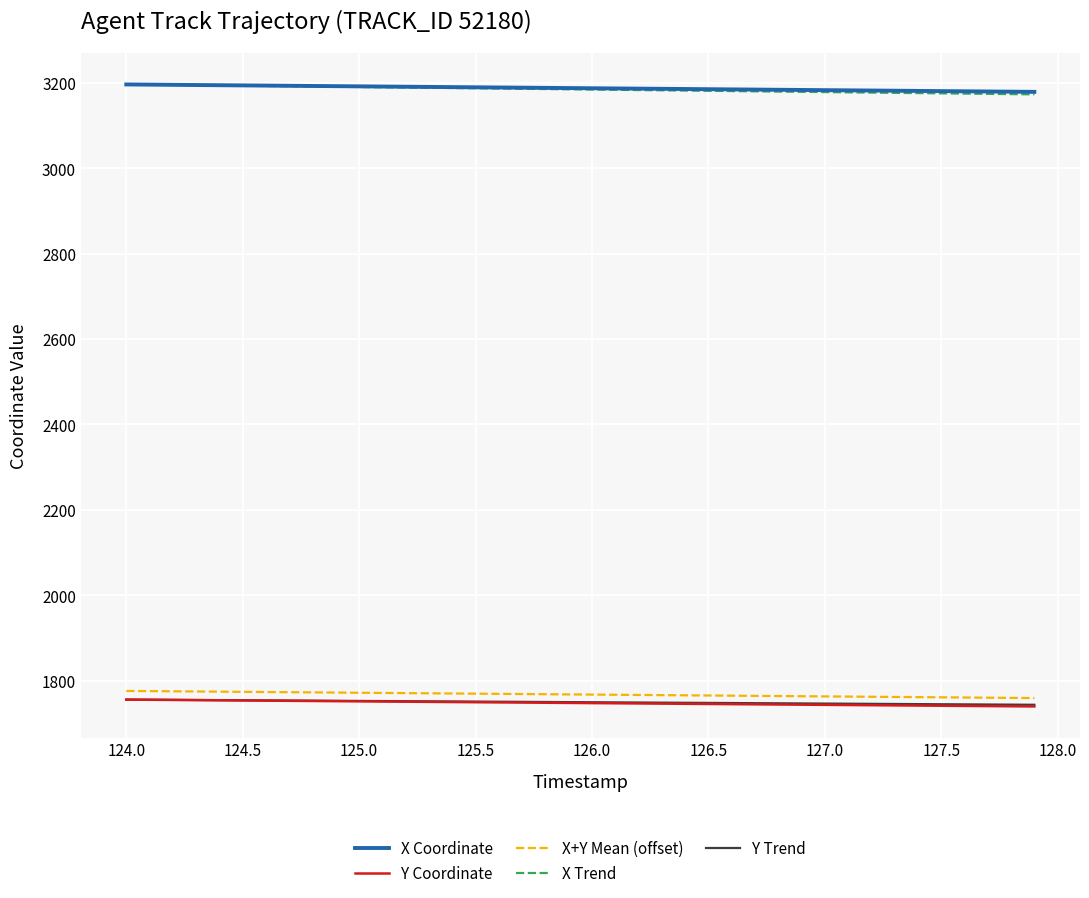

What is the approximate value of Y Coordinate at 125.5?

1749.5